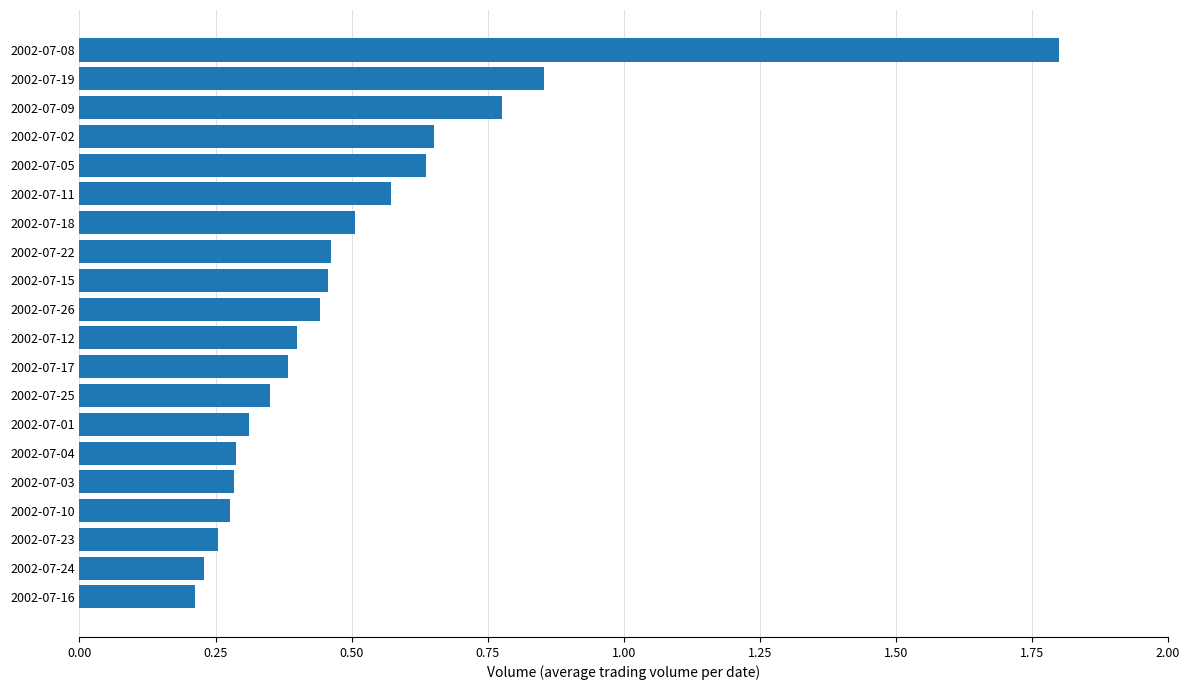

What is the greatest value displayed?

1.8